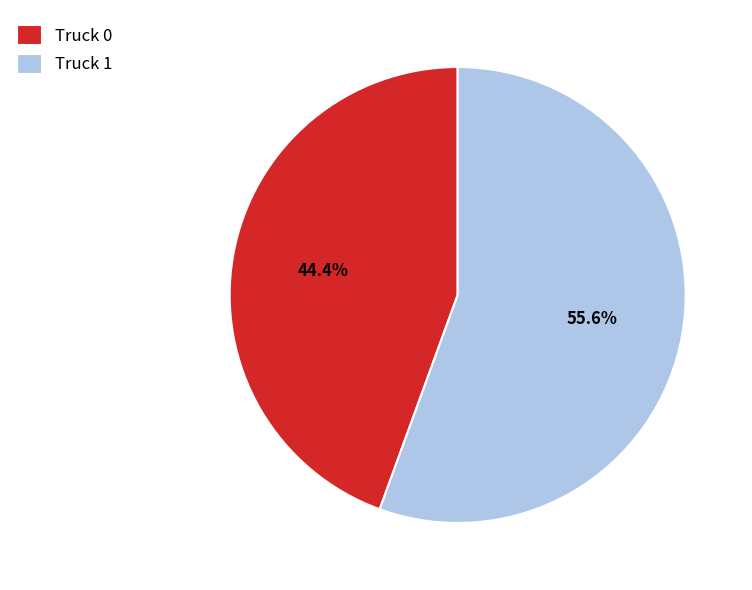

What is the smallest slice in the pie chart?

Truck 0